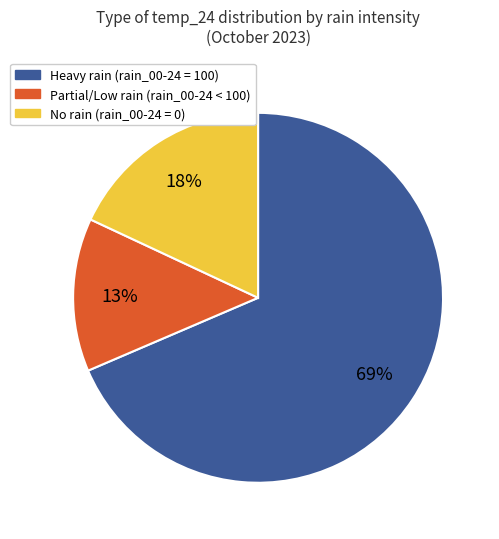

How many segments does this pie chart have?

3